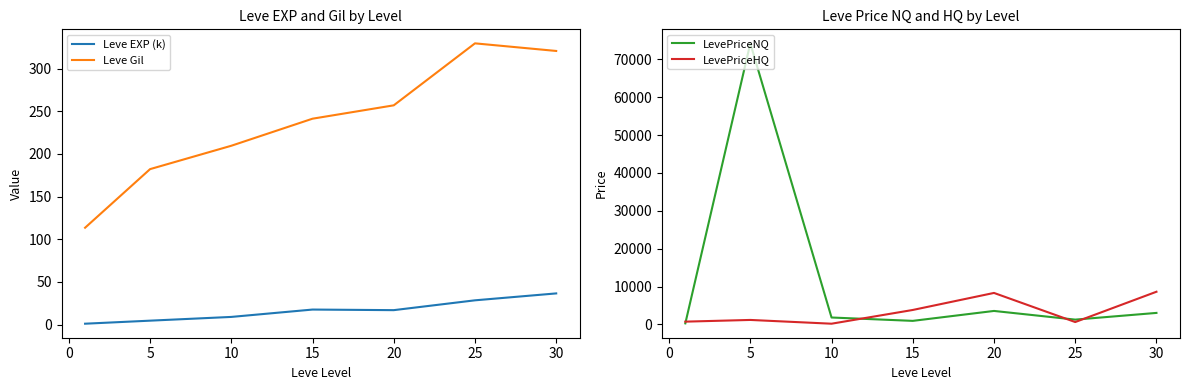

How many categories are shown in the chart?

7